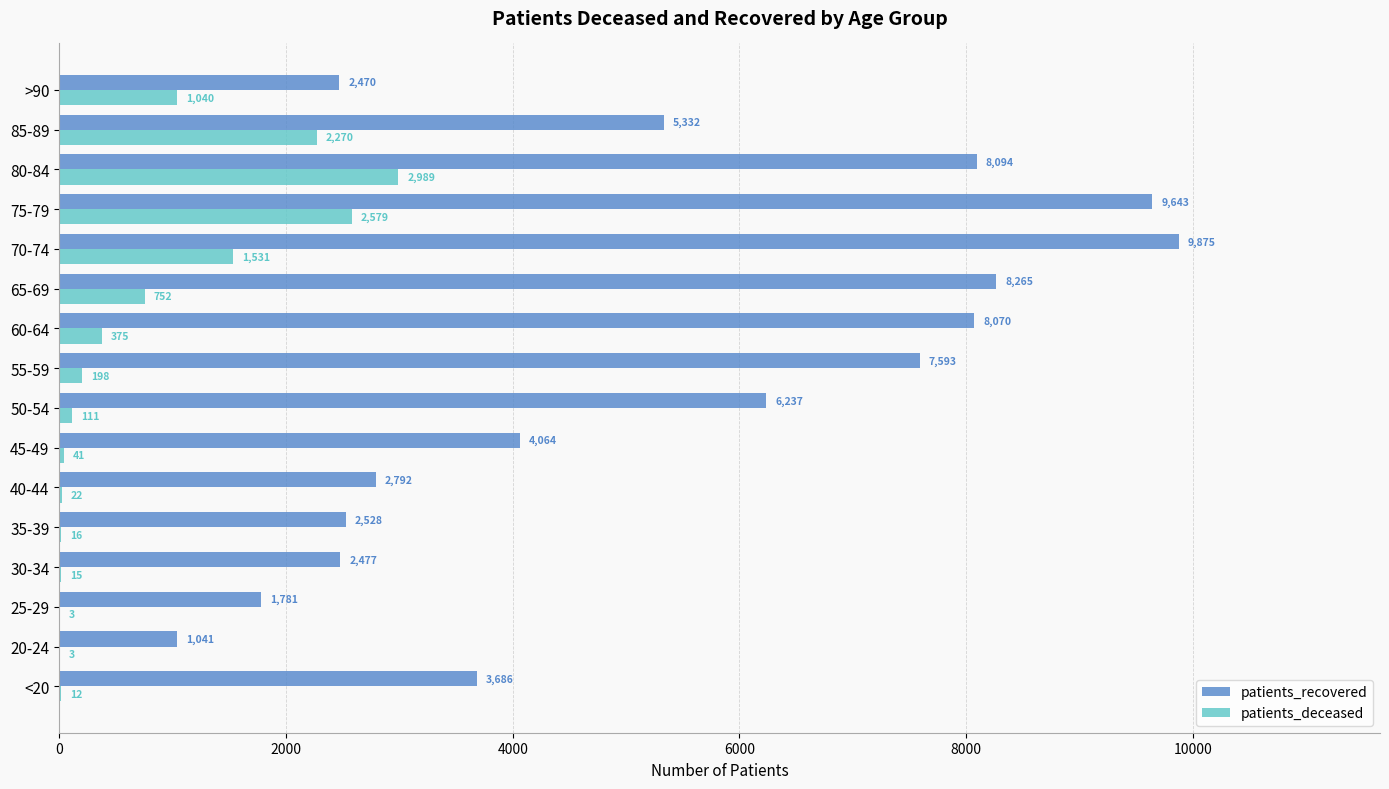

The value of patients_recovered at 60-64 is 8070. True or false?

True